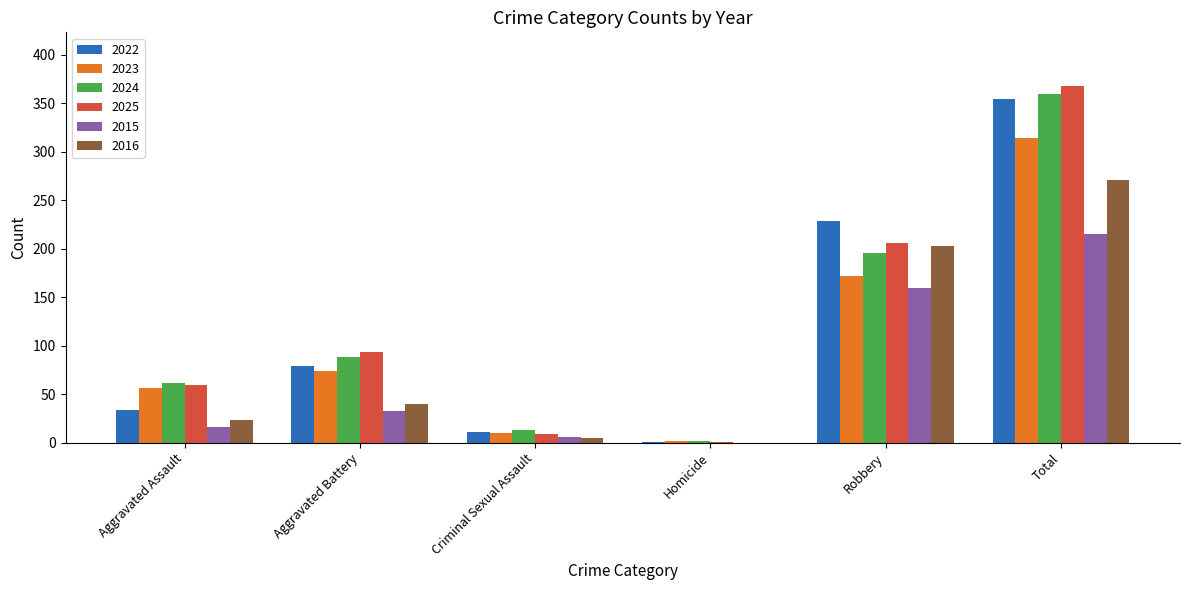

True or false: 2023 has a value of 240 at Robbery.

False